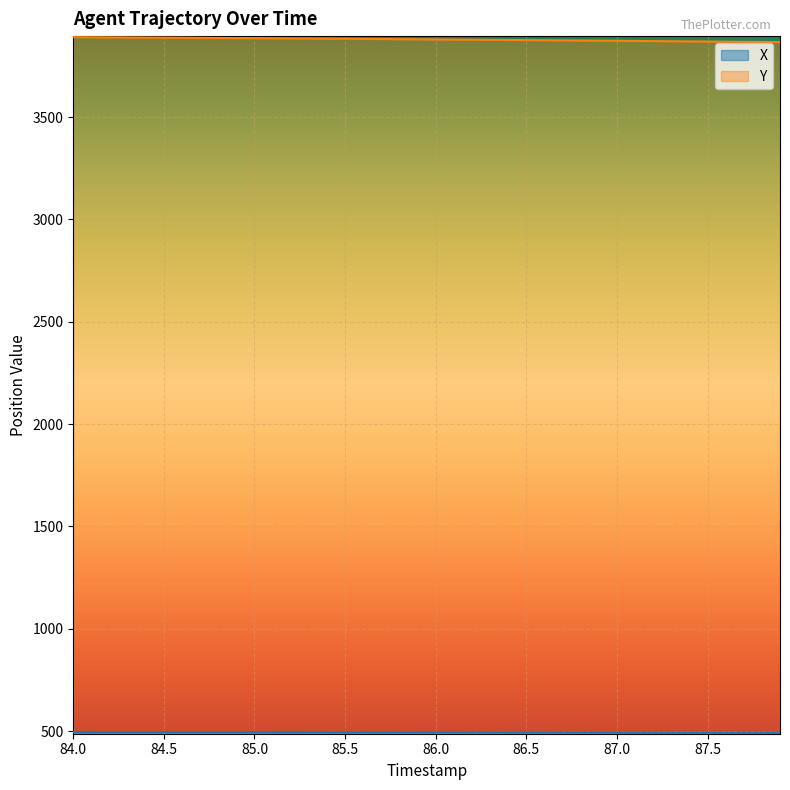

The value of Y at 84.0 is 6293.4. True or false?

False